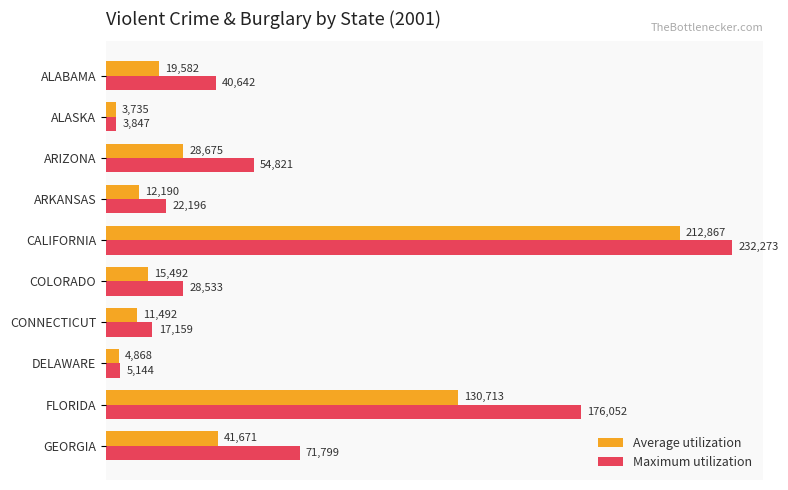

What is the total value across all series at COLORADO?

44025